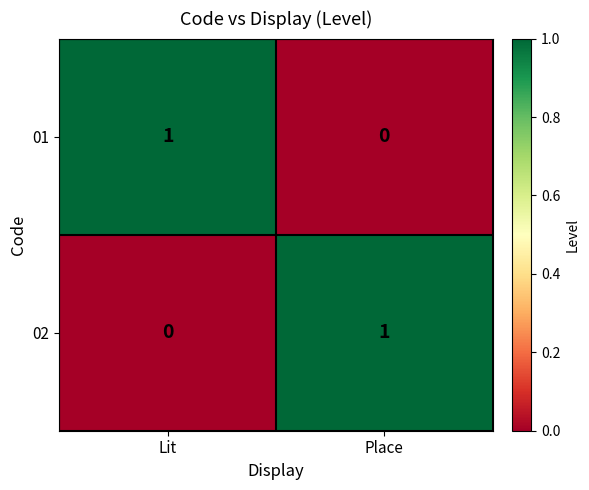

Is the value of 02 at Lit greater than the value of 01 at Lit?

No